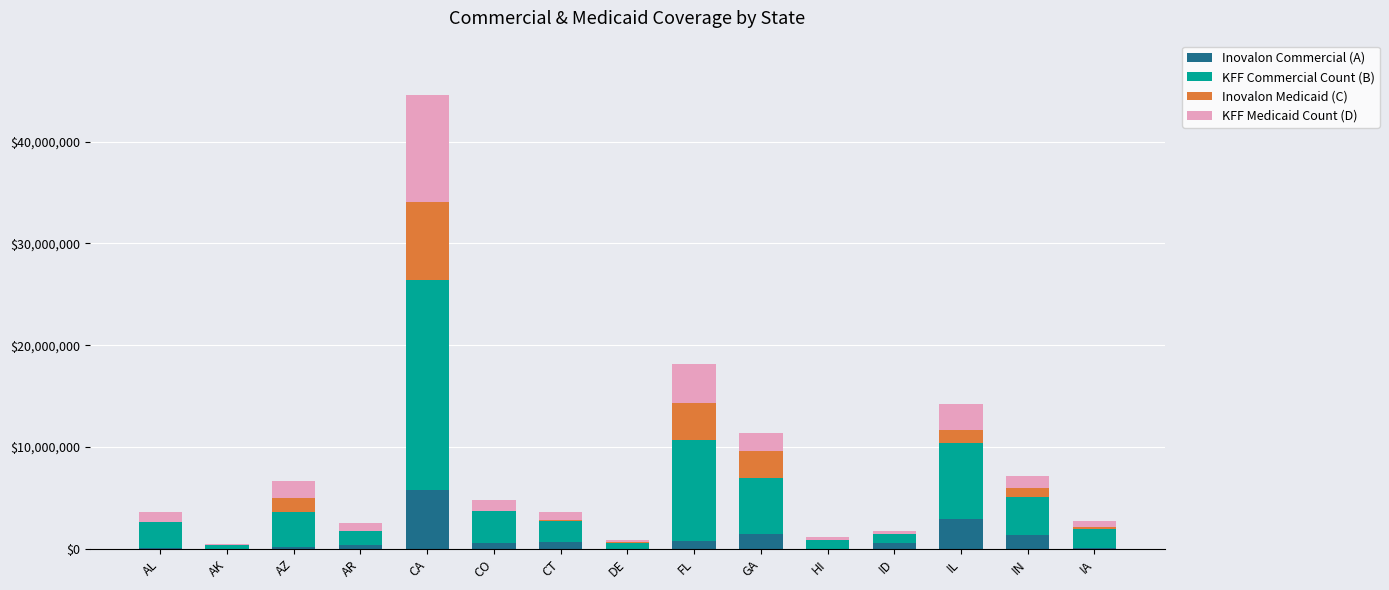

Are the bars horizontal?

No